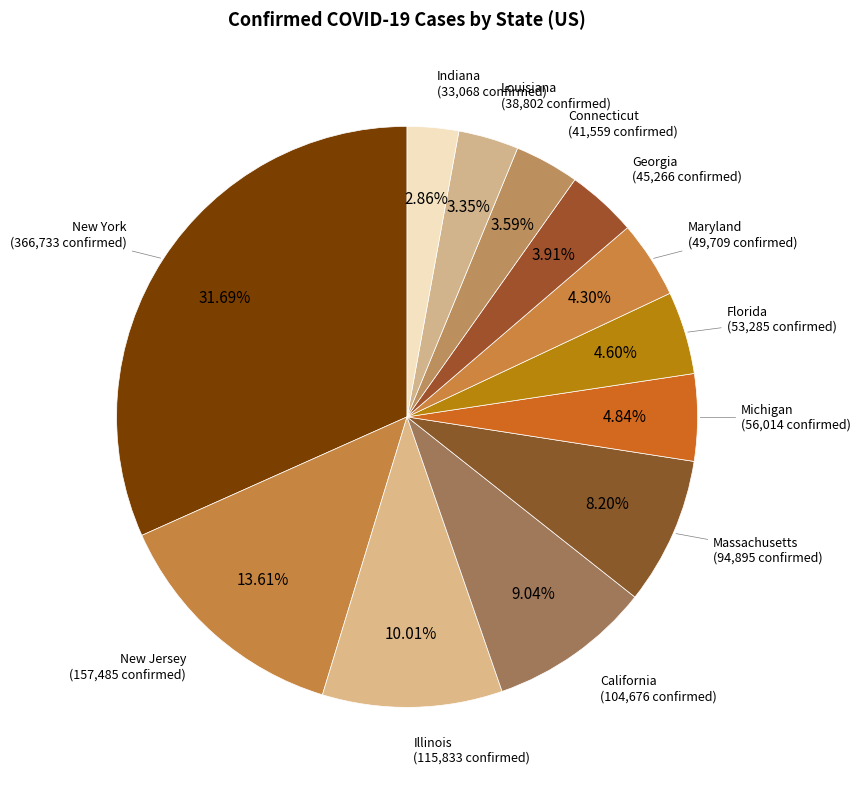

Does Massachusetts account for over 50% of the chart?

No